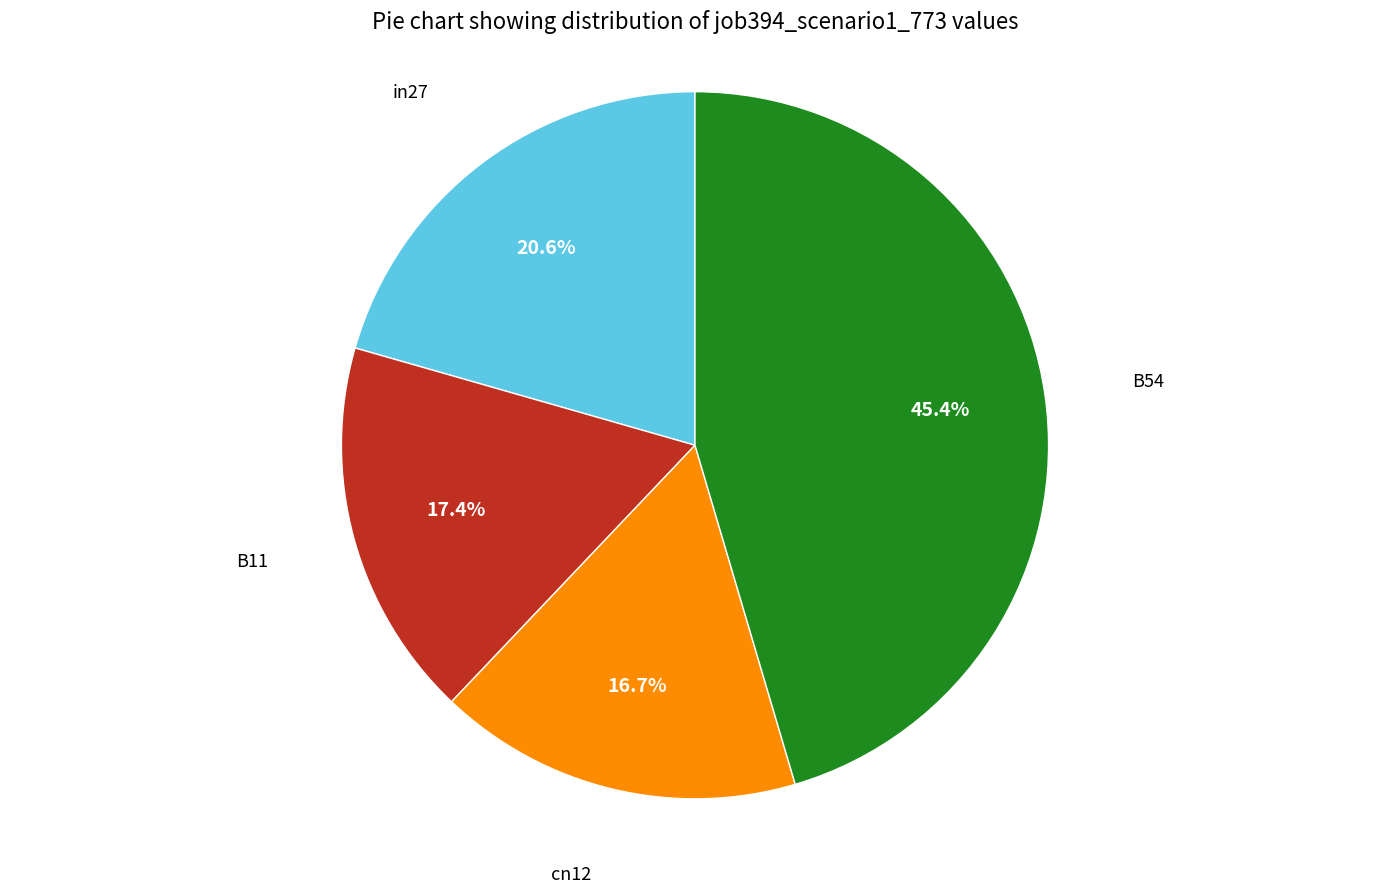

How many segments does this pie chart have?

4